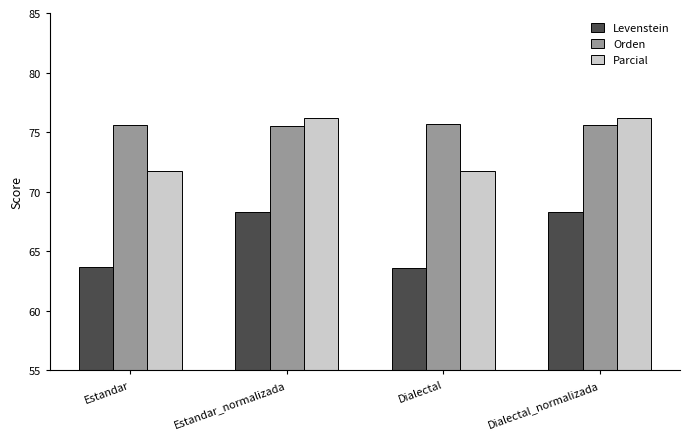

List the series in order of their overall mean, highest first.

Orden, Parcial, Levenstein